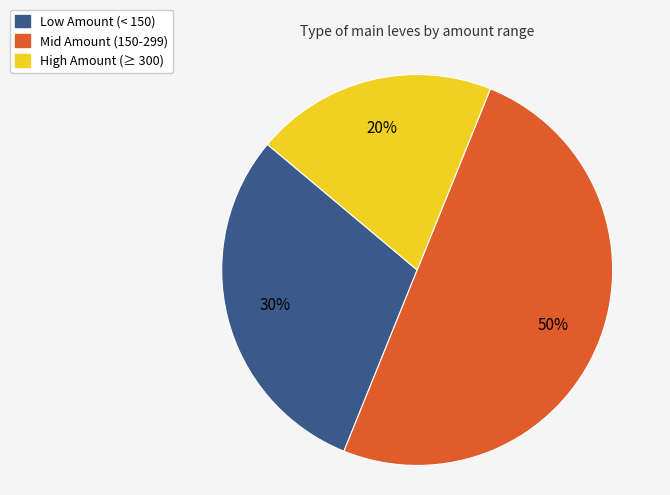

To the nearest percent, what is the average slice percentage?

33%